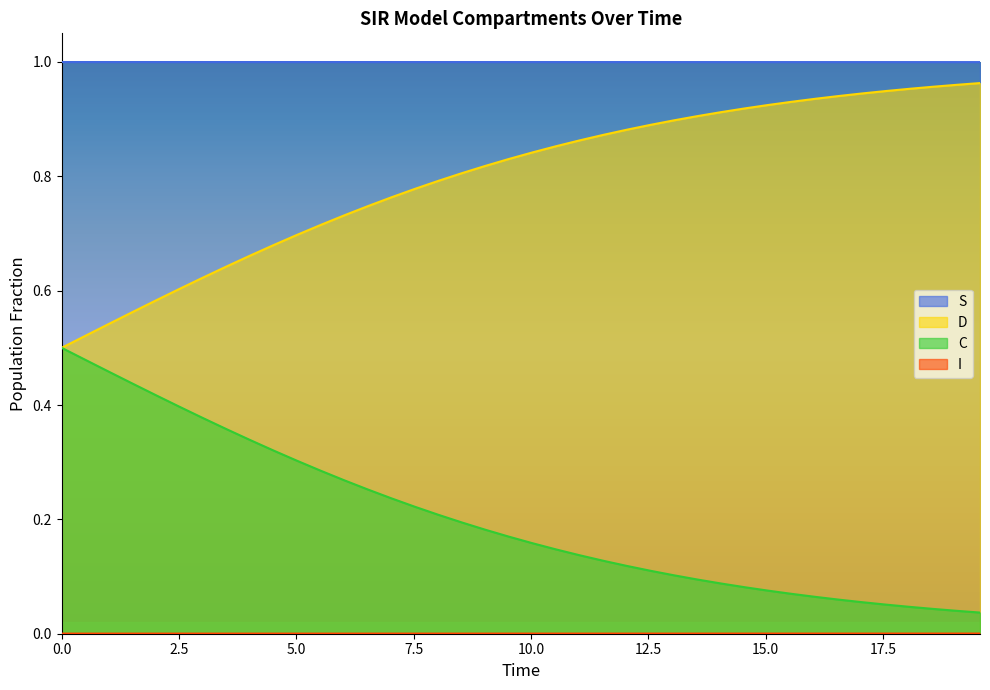

True or false: C and S intersect in this chart.

False